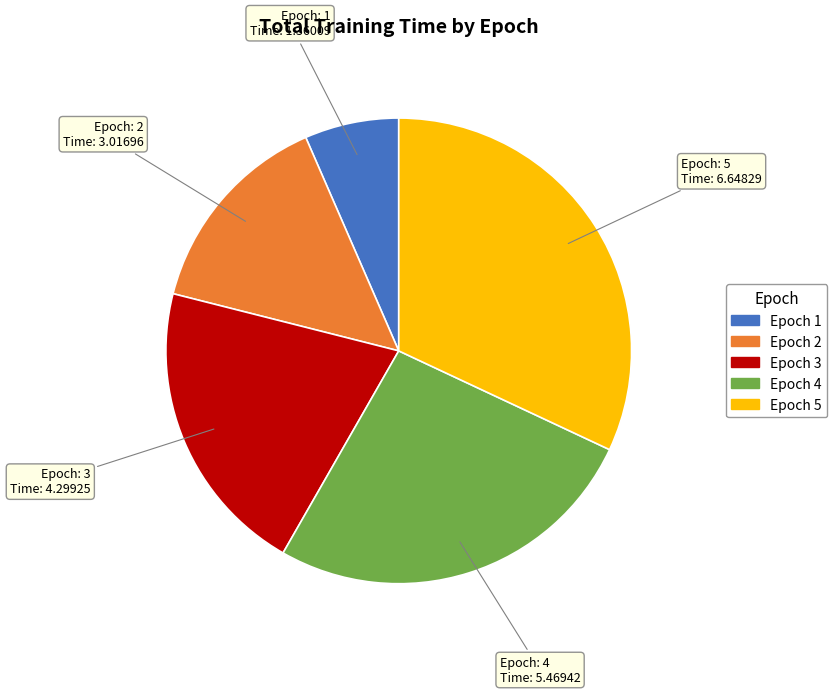

Does any single category account for the majority?

No